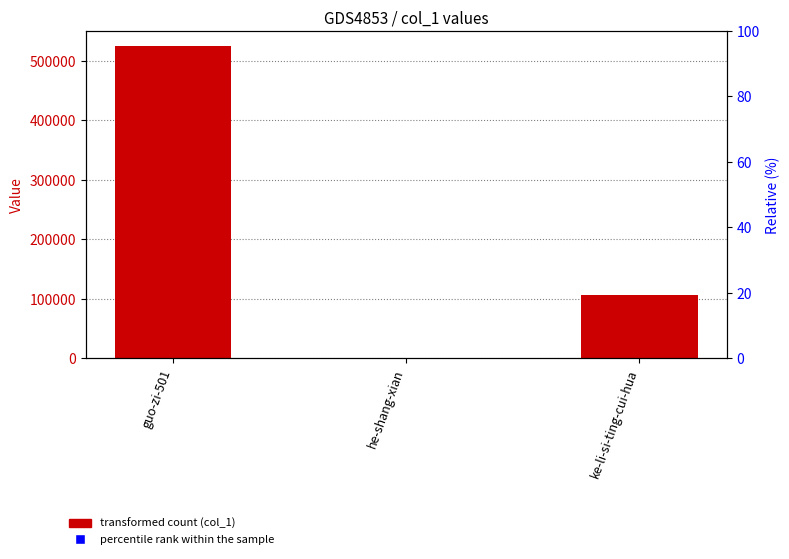

Count the number of categories in the chart.

3